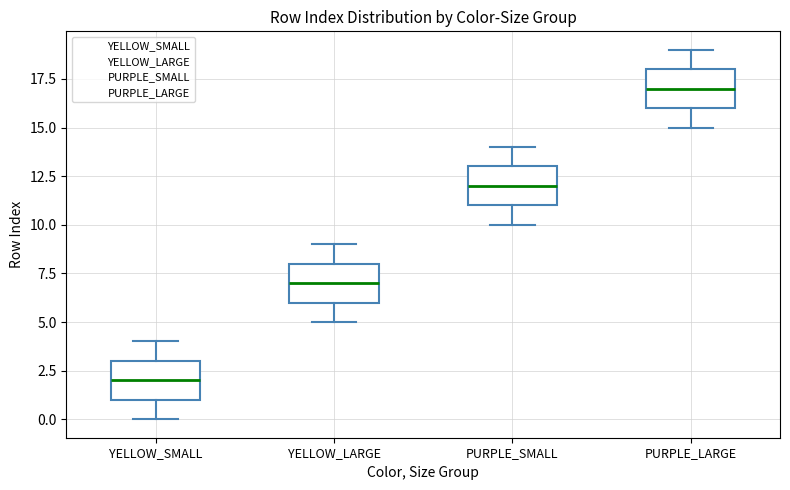

Reading left to right, transcribe this box plot: for each box, give where its median line is, the range the box spans, and where its two whiskers end, as read against the y-axis. The values are not printed on the chart, so give them approximately, as read against the axis.

YELLOW_SMALL: median 2, box 1 to 3, whiskers 0 to 4
YELLOW_LARGE: median 7, box 6 to 8, whiskers 5 to 9
PURPLE_SMALL: median 12, box 11 to 13, whiskers 10 to 14
PURPLE_LARGE: median 17, box 16 to 18, whiskers 15 to 19